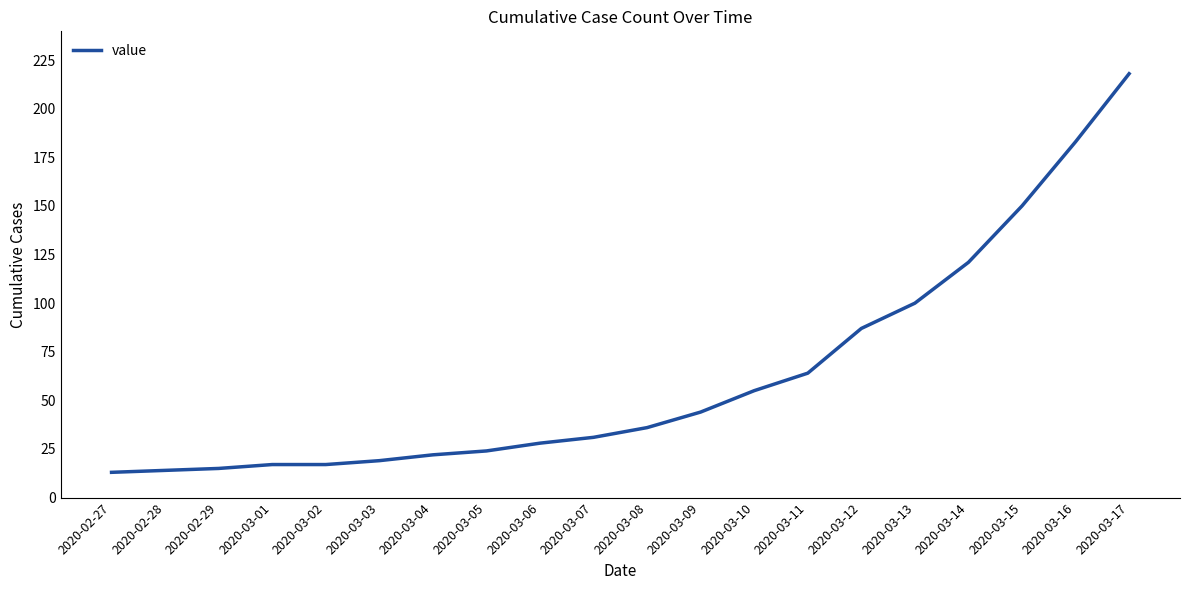

What is the smallest value displayed?

13